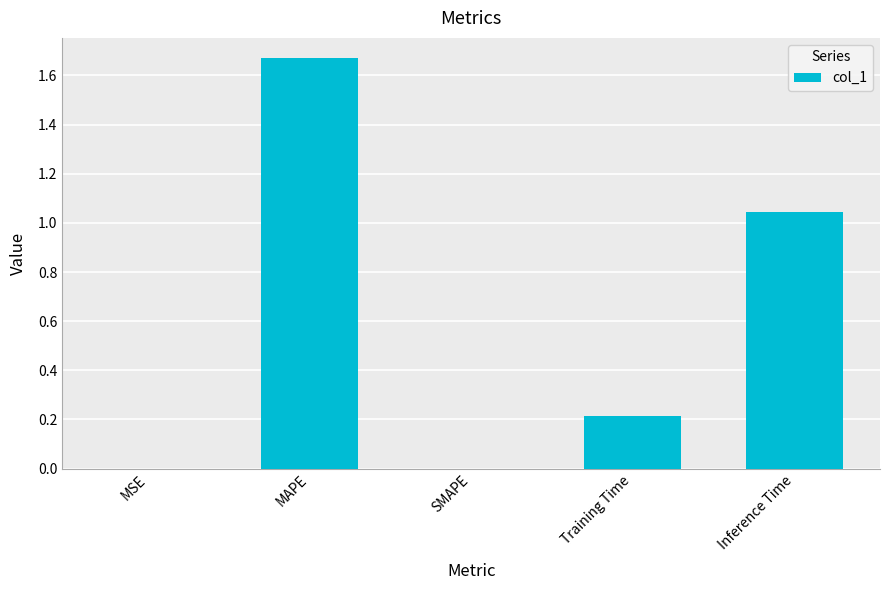

What is the average value?

0.6